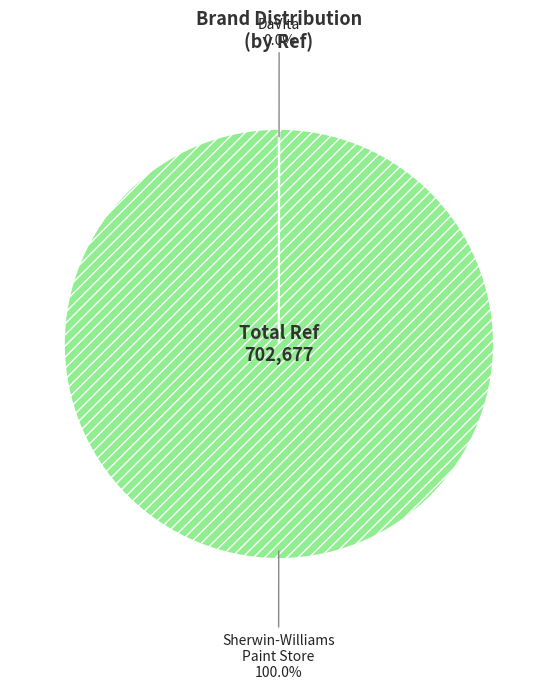

Is there a majority slice in this chart?

Yes